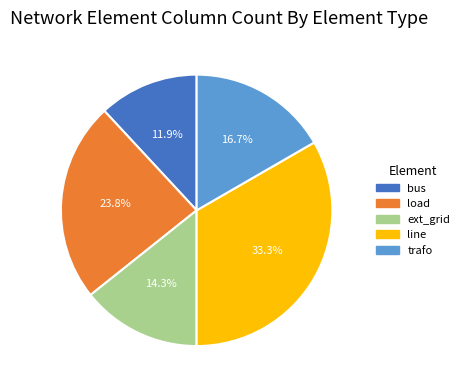

Rank the categories by value from highest to lowest.

line, load, trafo, ext_grid, bus